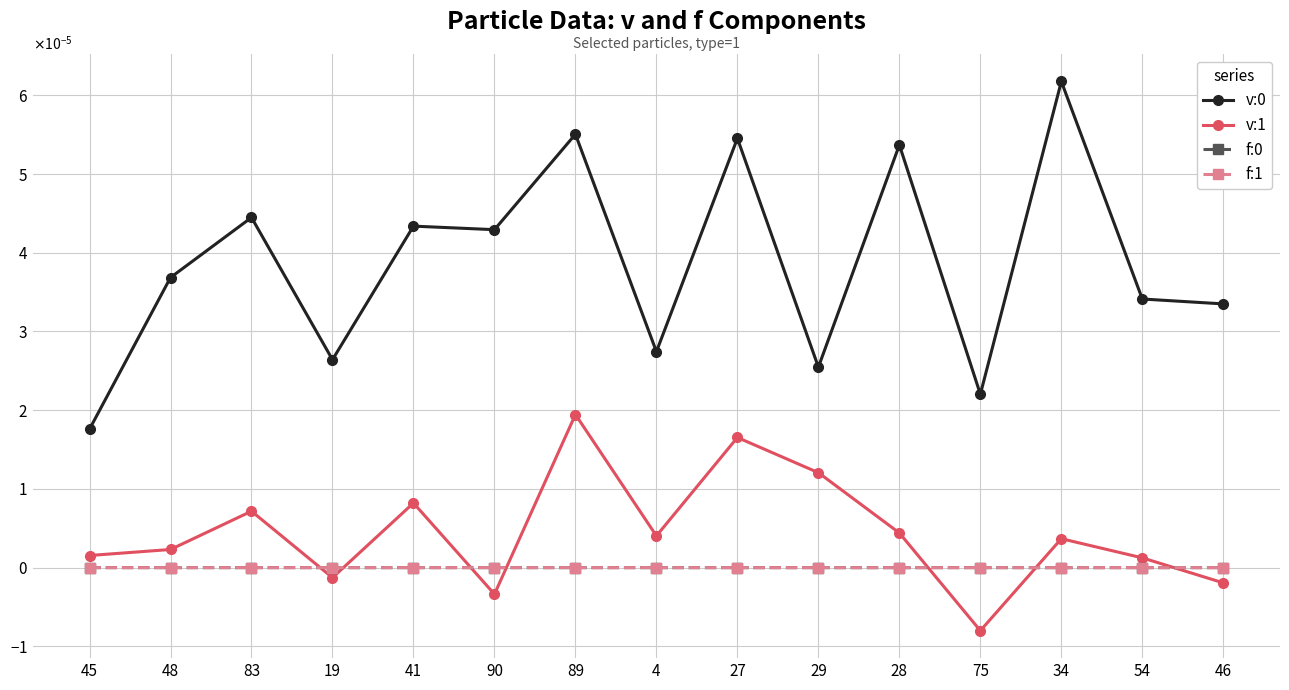

Reading right to left, what are all the values shown in this chart?

v:0: 0.0	0.0	0.0	0.0	0.0	0.0	0.0	0.0	0.0	0.0	0.0	0.0	0.0	0.0	0.0
v:1: -0.0	0.0	0.0	-0.0	0.0	0.0	0.0	0.0	0.0	-0.0	0.0	-0.0	0.0	0.0	0.0
f:0: -0.0	-0.0	-0.0	-0.0	-0.0	-0.0	-0.0	-0.0	-0.0	-0.0	-0.0	-0.0	-0.0	-0.0	-0.0
f:1: -0.0	-0.0	-0.0	0.0	-0.0	-0.0	-0.0	-0.0	-0.0	-0.0	-0.0	0.0	-0.0	0.0	-0.0